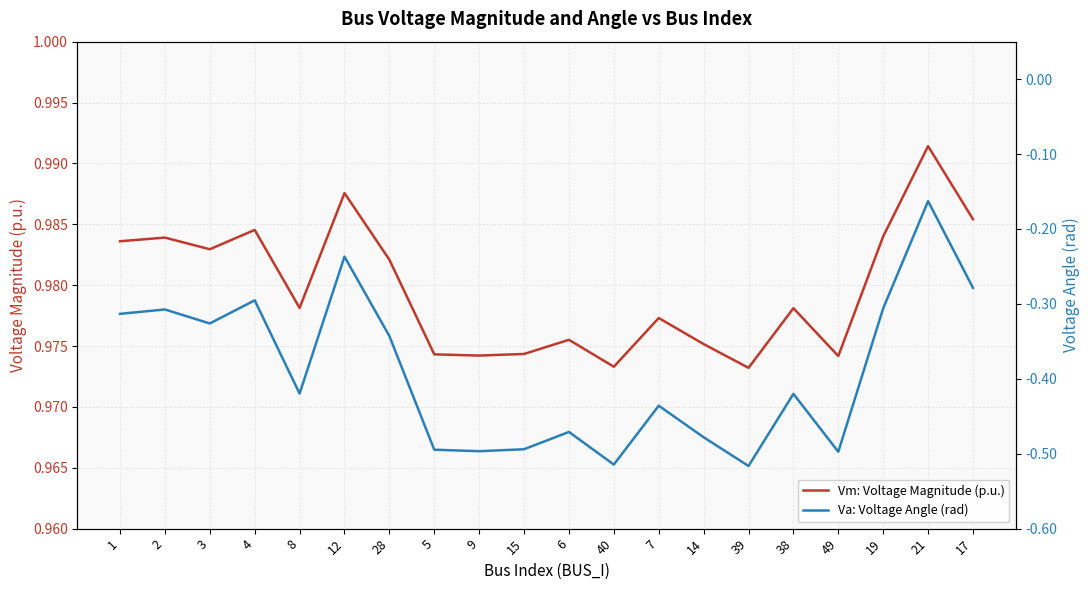

The value of Vm: Voltage Magnitude (p.u.) at 38 is 1.5. True or false?

False